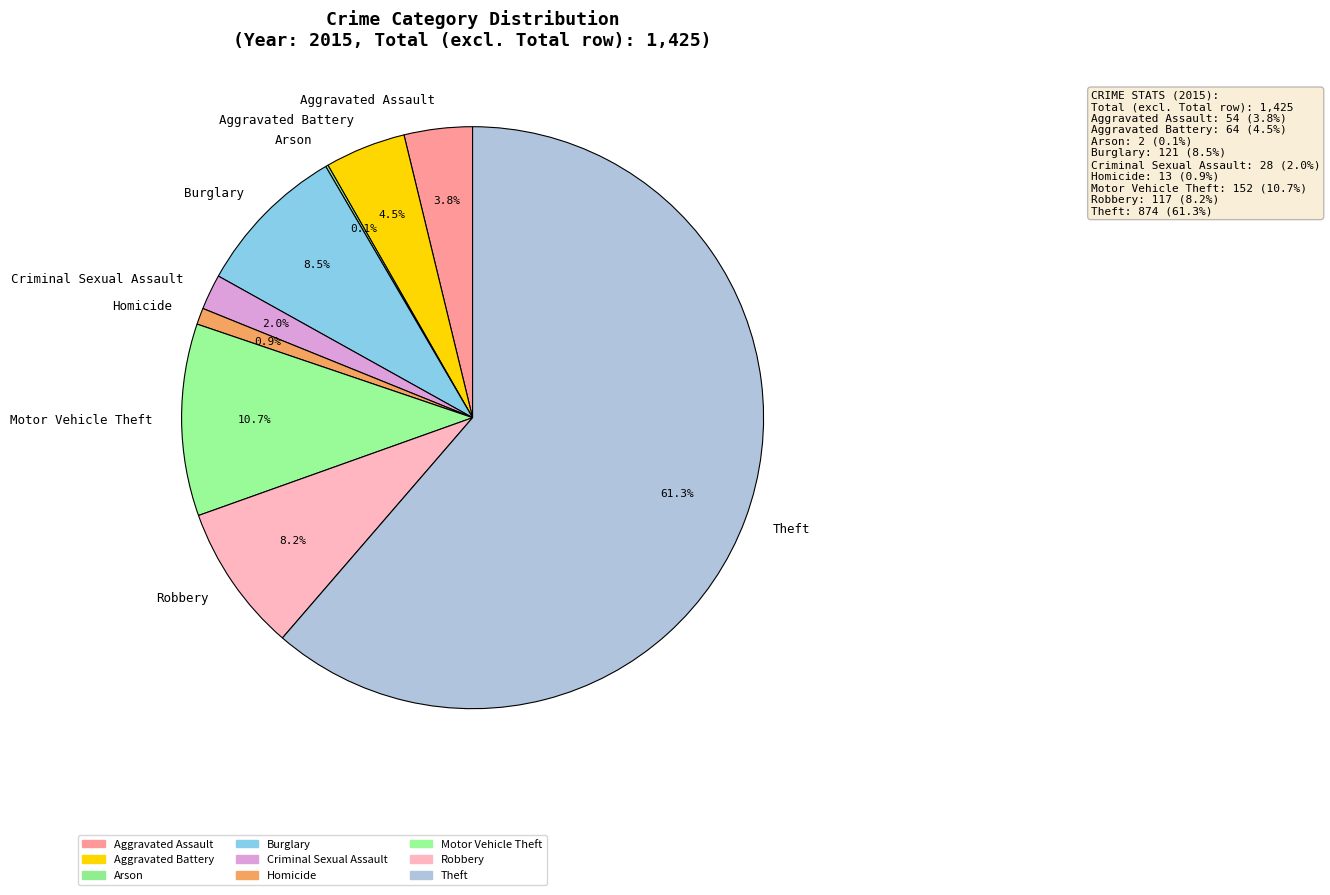

Is it true that Homicide is 1% of the pie?

True